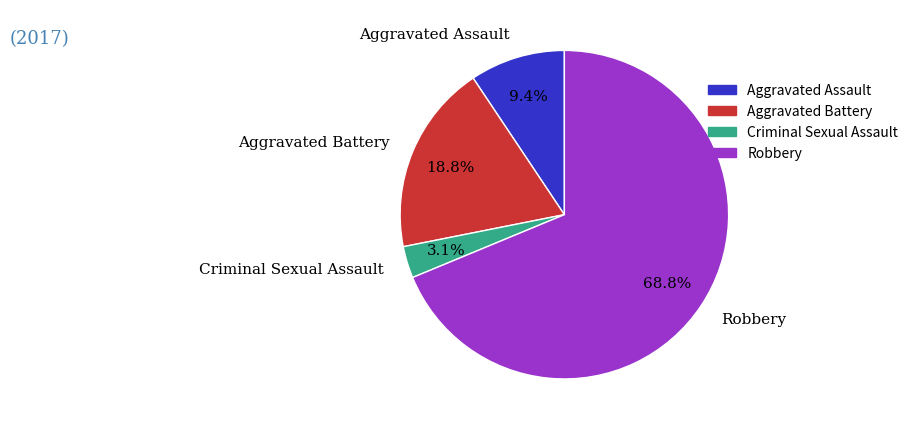

Is there a majority slice in this chart?

Yes